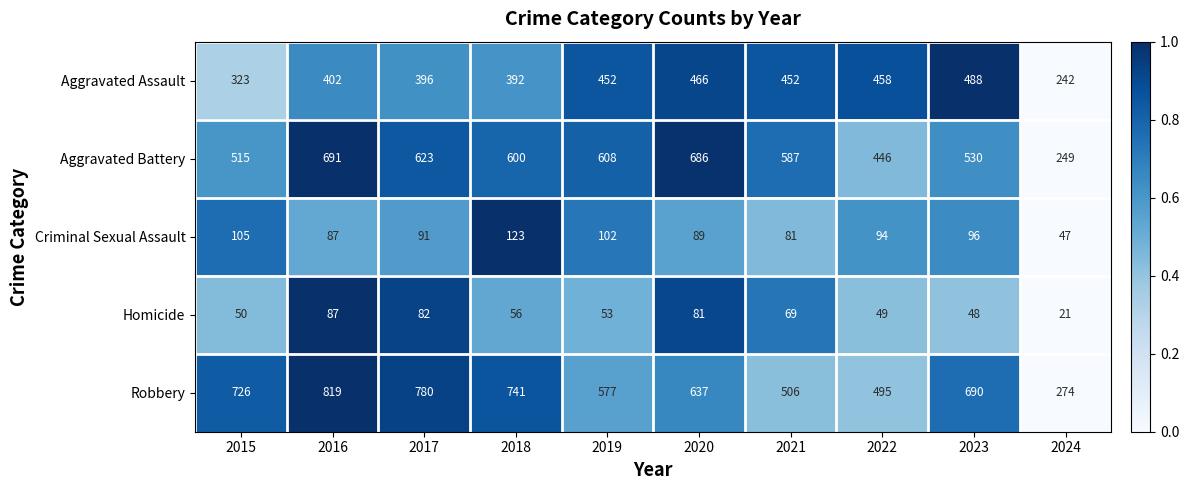

At which label does Criminal Sexual Assault reach its peak?

2018